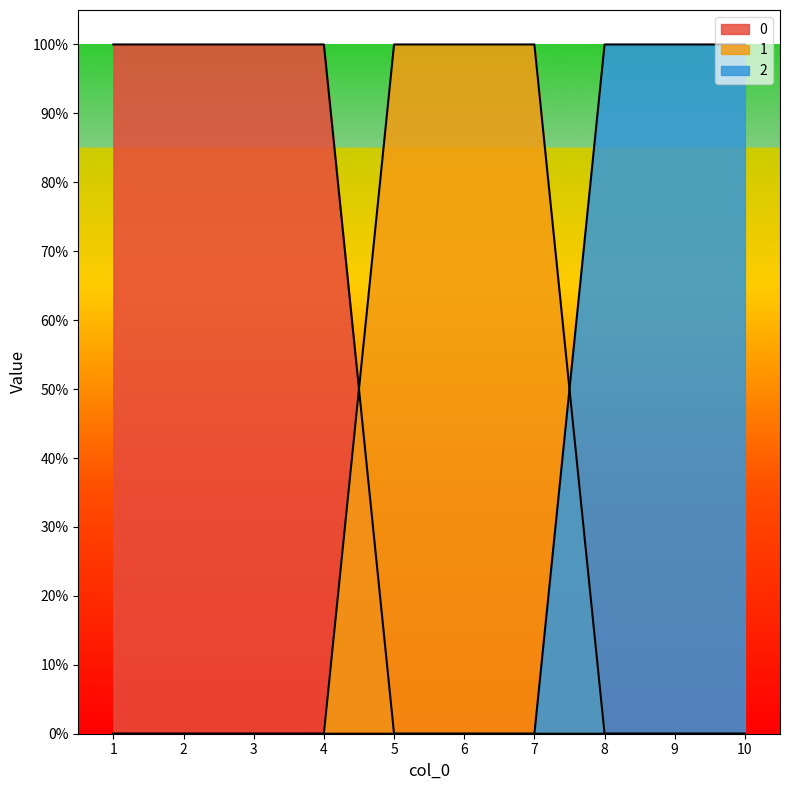

Is it true that 2 equals -1 at 3?

False